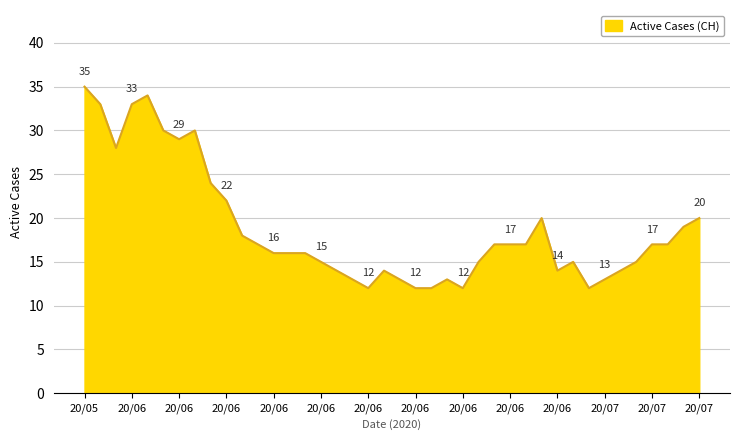

What is the greatest value displayed?

35